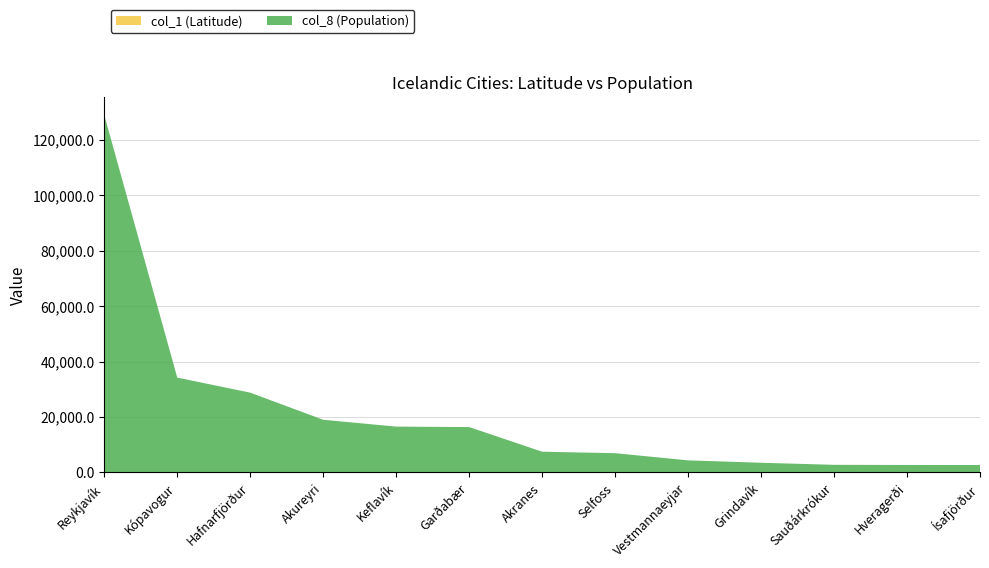

Reading right to left, extract all data points from this chart.

col_1 (Latitude): Ísafjörður=66.1	Hveragerði=64.0	Sauðárkrókur=65.7	Grindavík=63.8	Vestmannaeyjar=63.4	Selfoss=63.9	Akranes=64.3	Garðabær=64.1	Keflavík=64.0	Akureyri=65.7	Hafnarfjörður=64.1	Kópavogur=64.1	Reykjavík=64.1
col_8 (Population): Ísafjörður=2620.0	Hveragerði=2628.0	Sauðárkrókur=2682.0	Grindavík=3427.0	Vestmannaeyjar=4292.0	Selfoss=6878.0	Akranes=7411.0	Garðabær=16299.0	Keflavík=16463.0	Akureyri=18925.0	Hafnarfjörður=28703.0	Kópavogur=34140.0	Reykjavík=128793.0